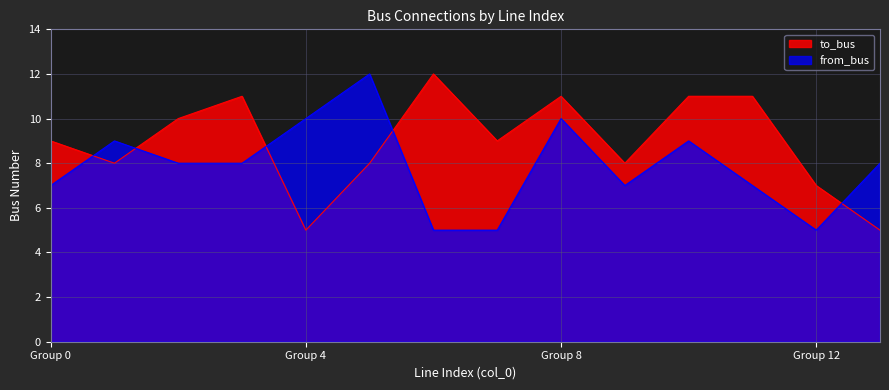

The to_bus series shows 13 at 1. True or false?

False